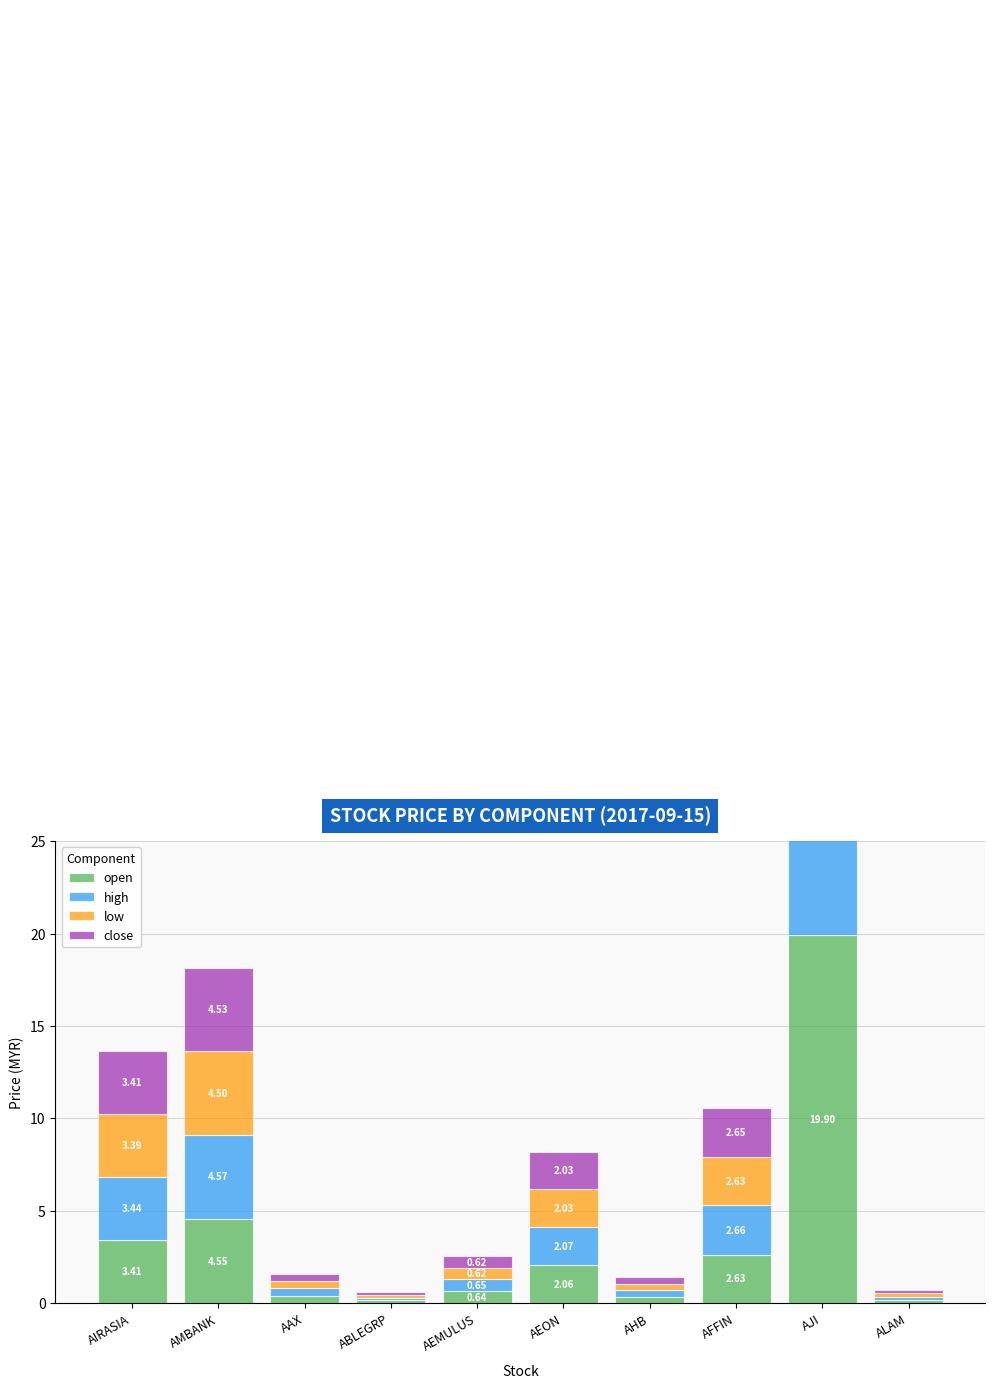

How many bars are there in total?

40